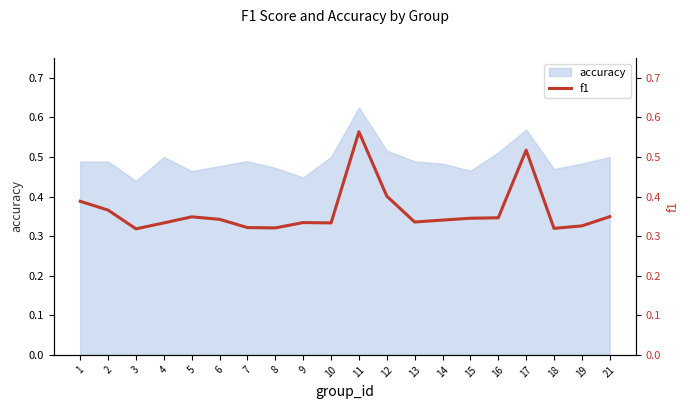

What is the minimum value shown in the chart?

0.3